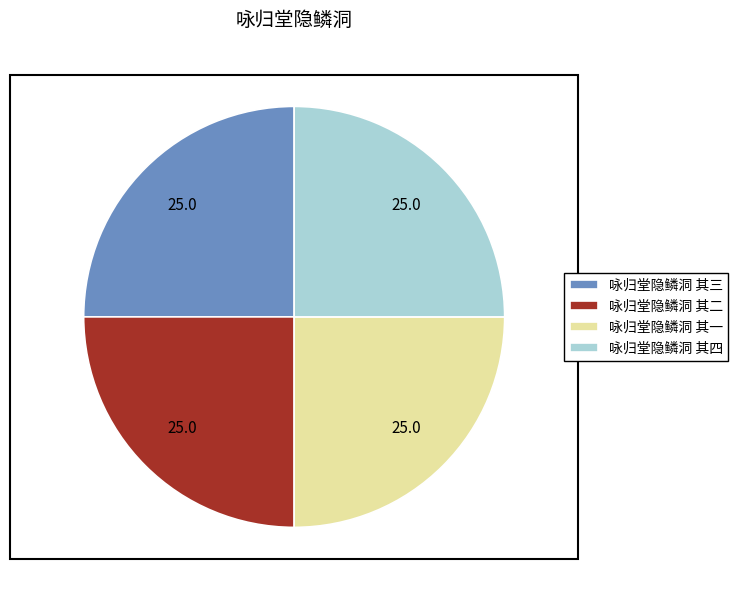

Is there any slice that represents more than half of the pie?

No